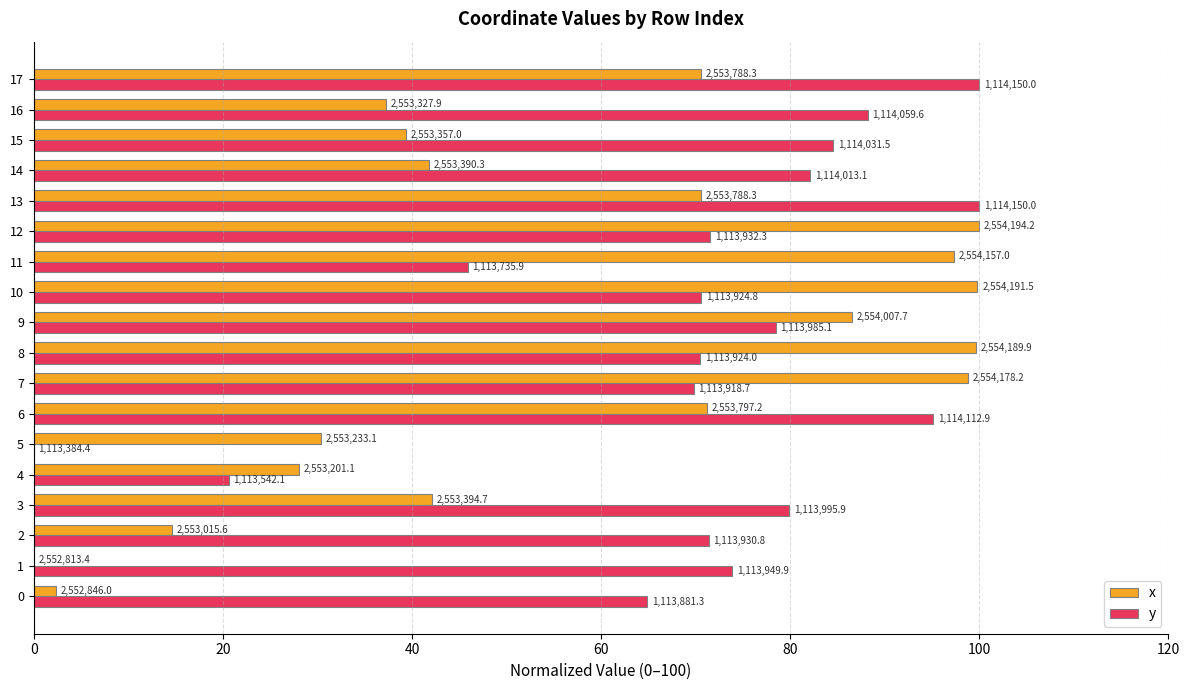

Which series has the widest spread of values?

x